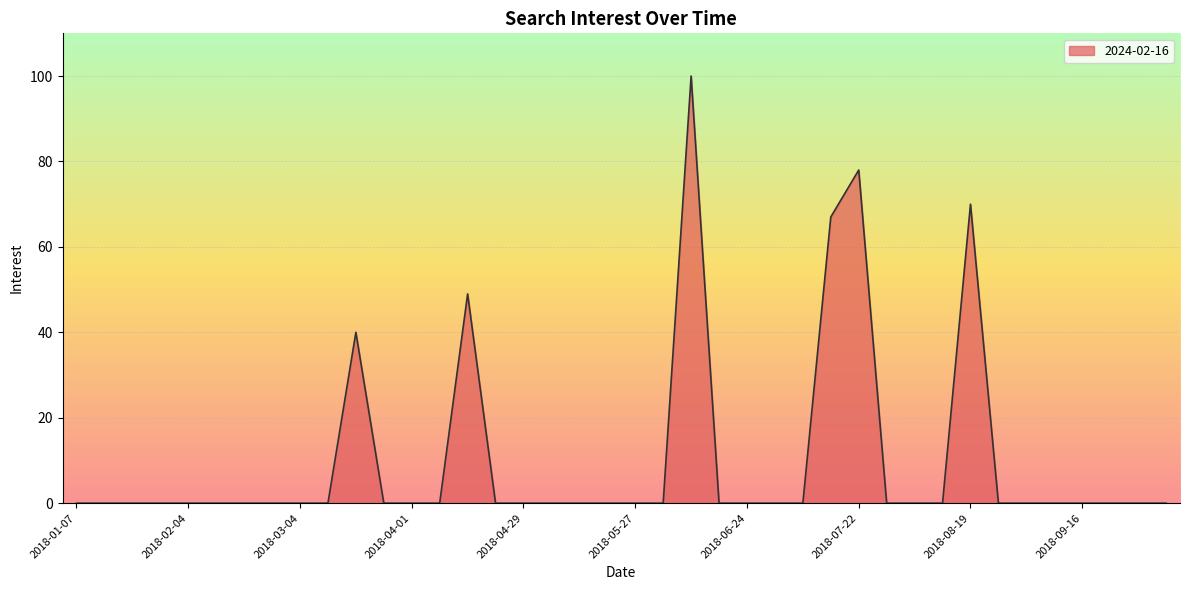

What is the difference between the maximum and minimum values?

100